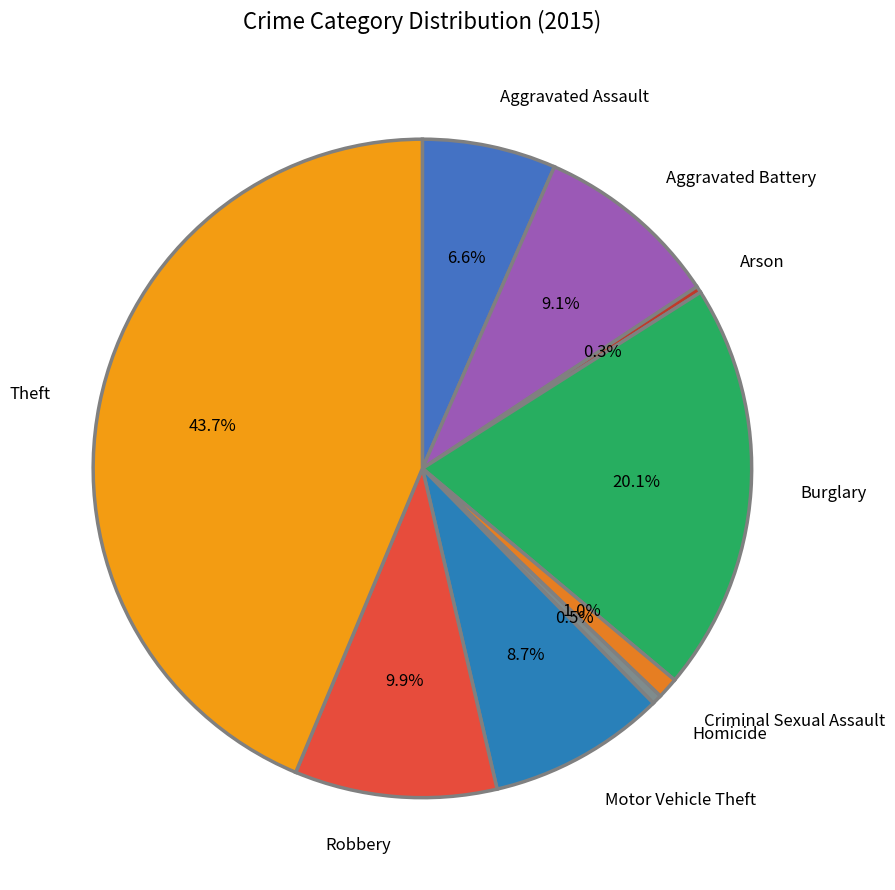

To the nearest percent, what is the difference between the largest and smallest slice percentages?

43%